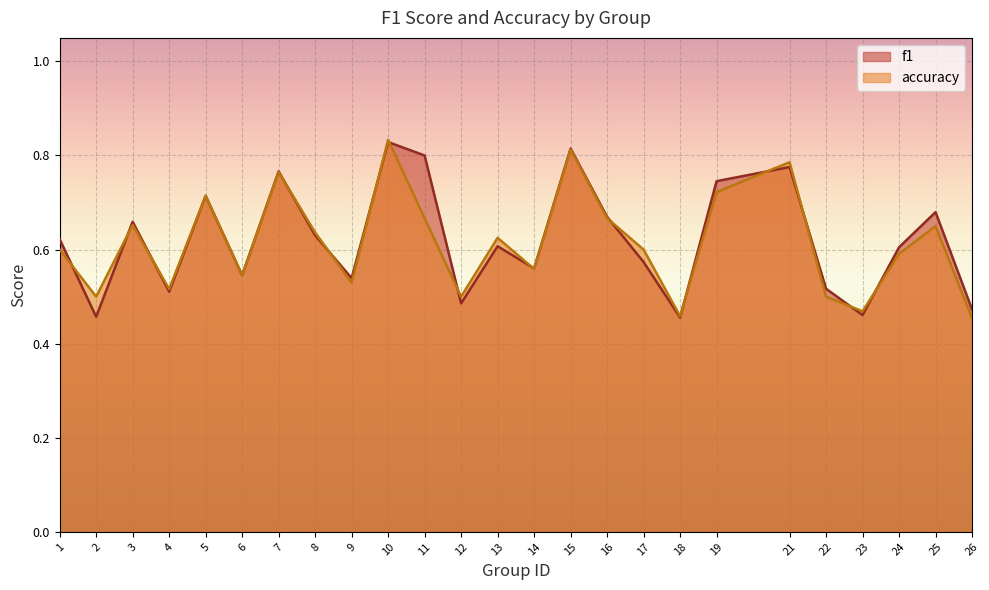

At how many categories does at least one series exceed 0?

25